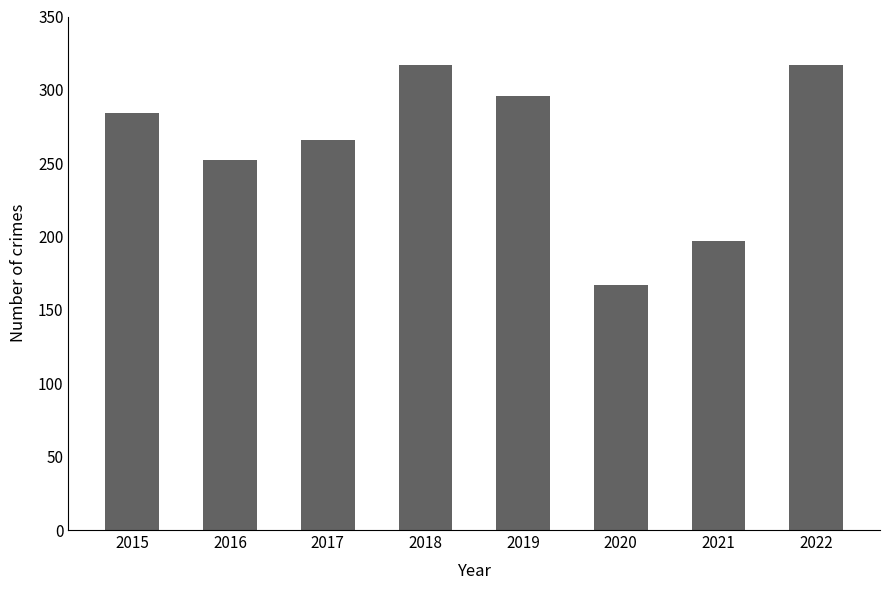

Which label corresponds to the smallest value in the chart?

2020